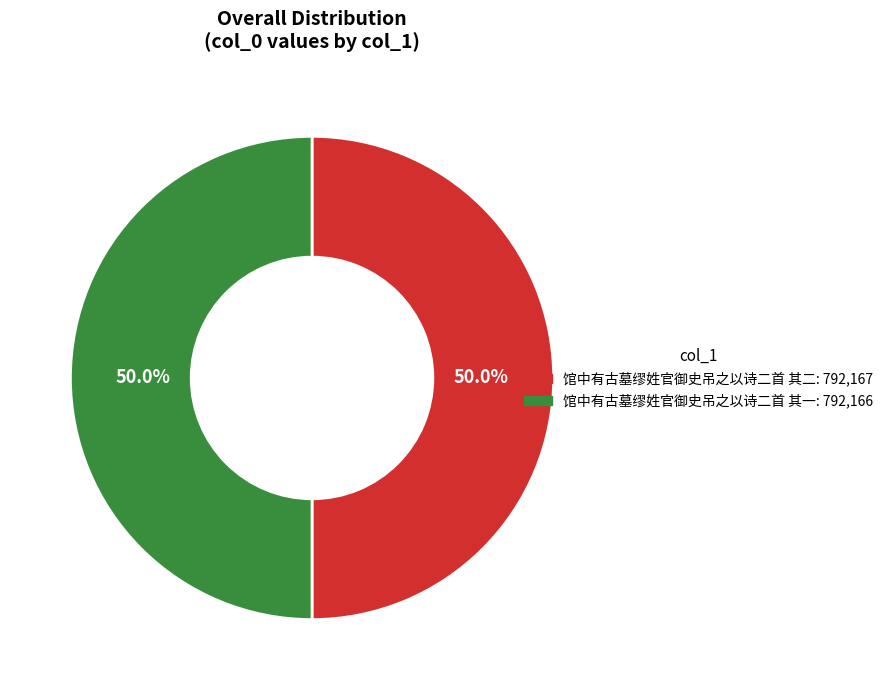

What percentage is the 馆中有古墓缪姓官御史吊之以诗二首 其一 slice, to the nearest percent?

50%